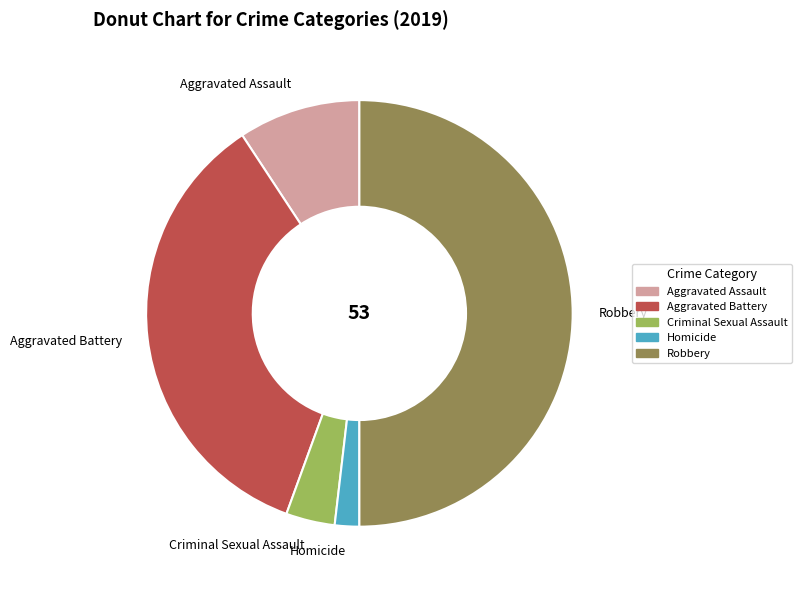

Between Robbery and Criminal Sexual Assault, which is larger?

Robbery